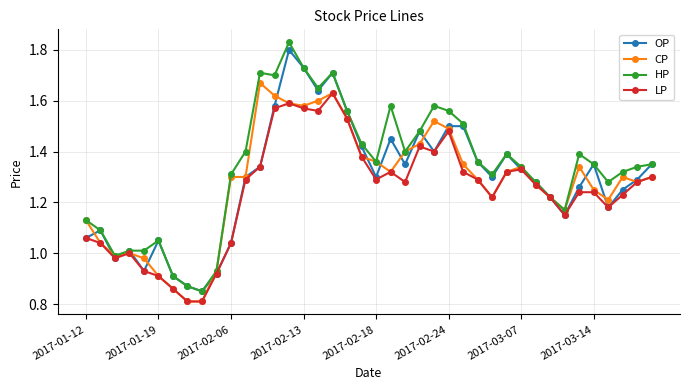

How many interior local valleys does the OP series have?

10